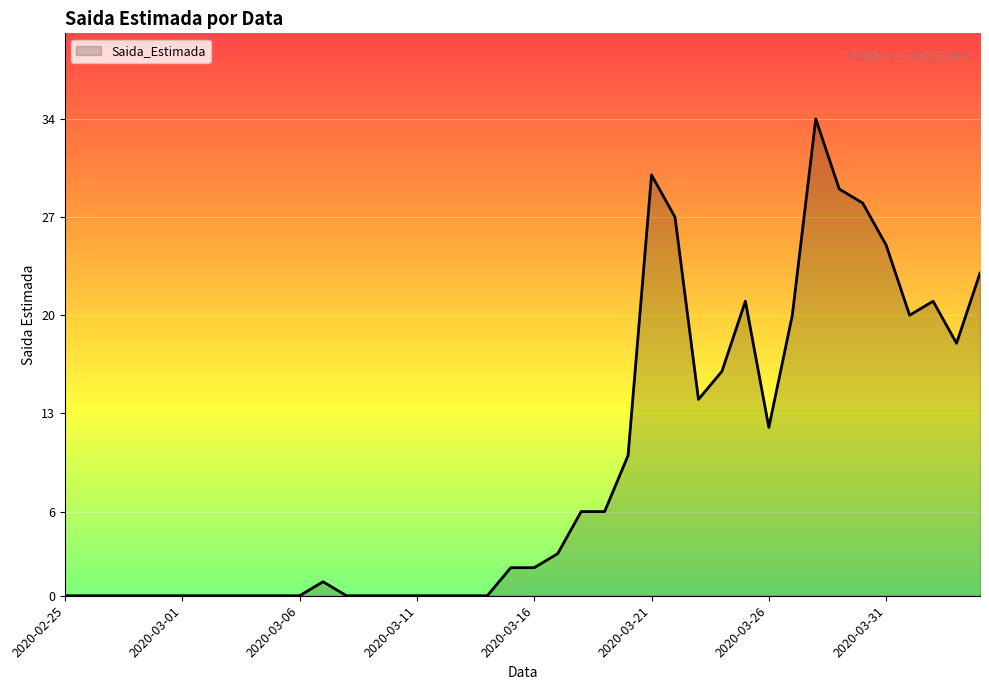

What is the maximum value shown in the chart?

34